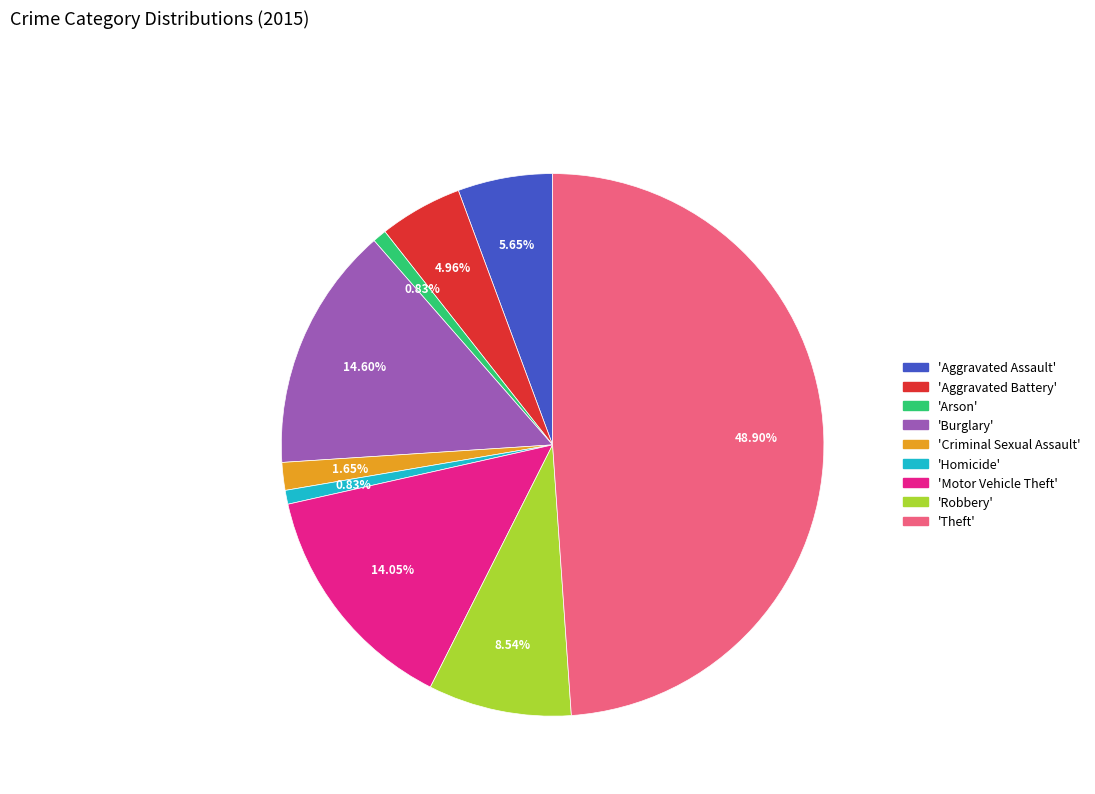

How many segments does this pie chart have?

9